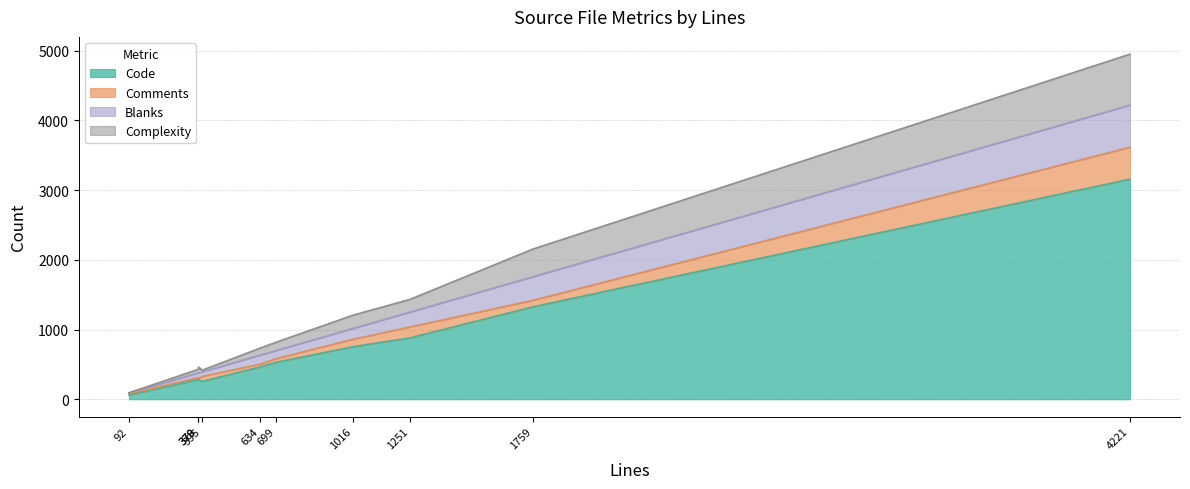

What is the difference between the maximum and minimum values in the Comments series?

441